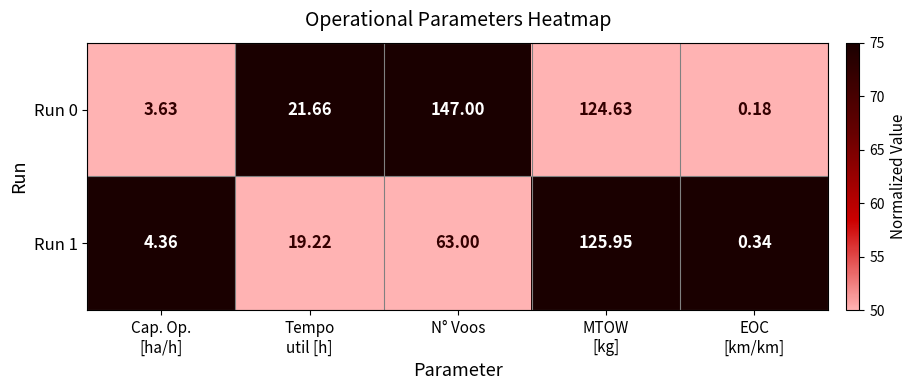

Rank the series by their maximum value, from highest to lowest.

Run 0, Run 1